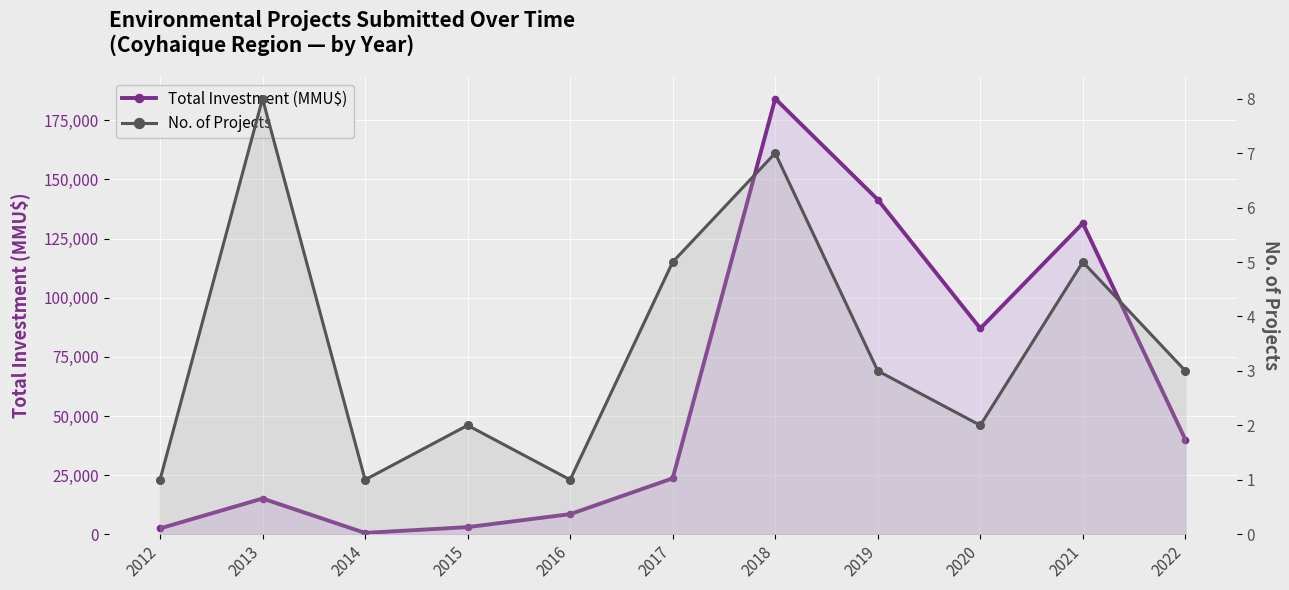

What is the value of the Total Investment (MMU$) point at the 2nd from the left?

15093